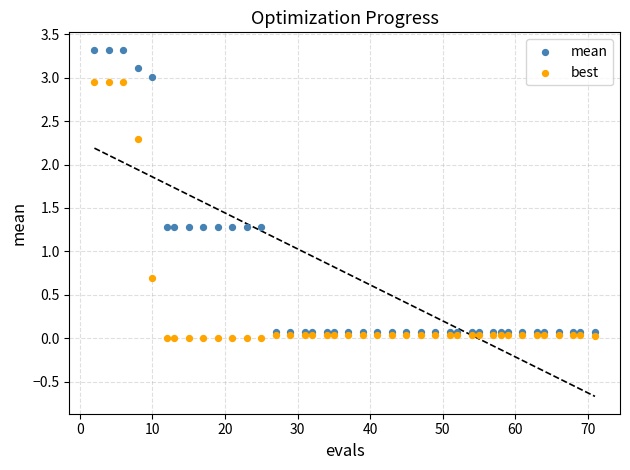

Which series has the widest spread of Y values?

mean